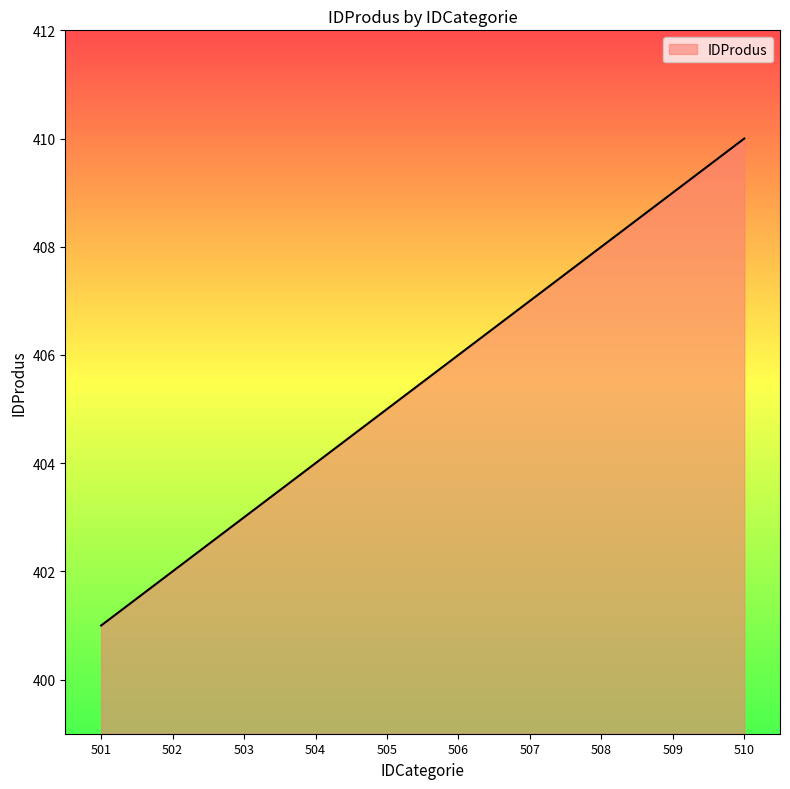

Approximately how many times larger is the value at 503 compared to 501?

1.0